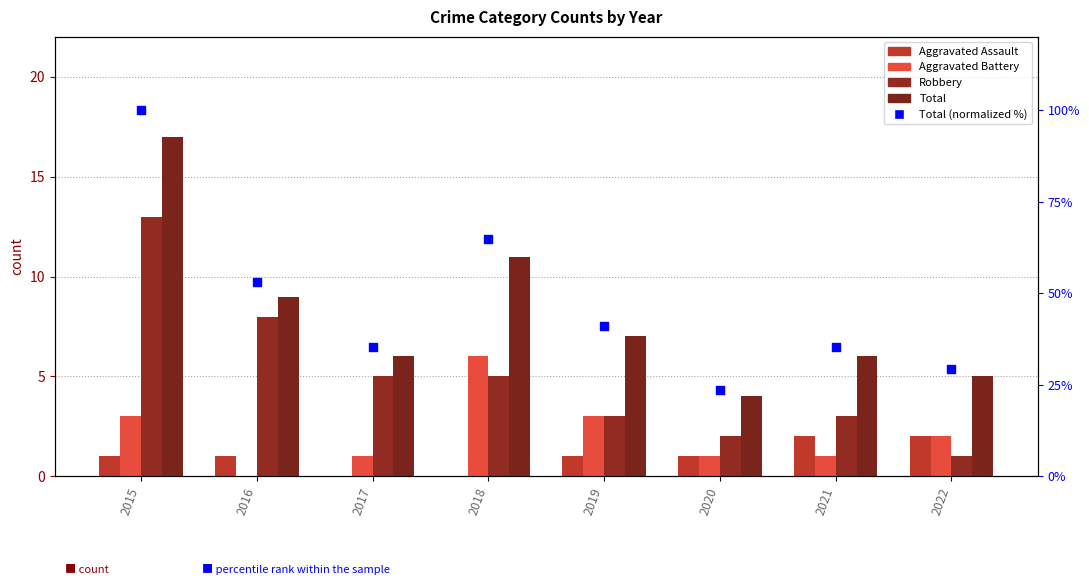

Which series contains the highest Y value?

Total (normalized %)